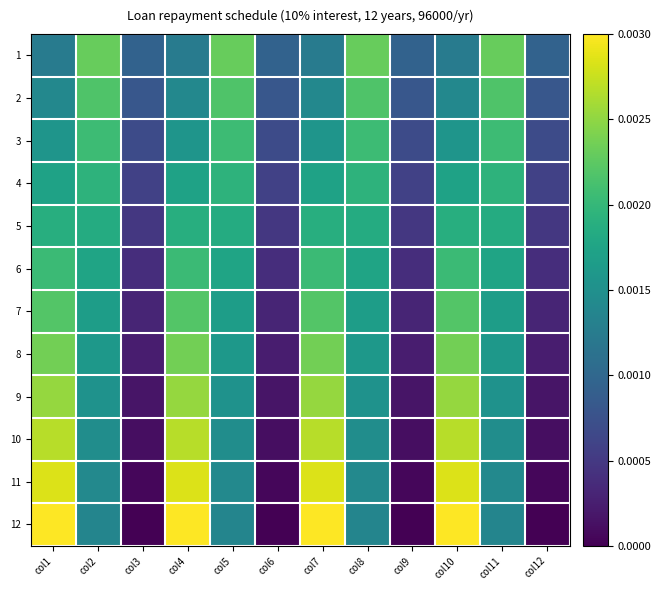

Count the number of categories in the chart.

12